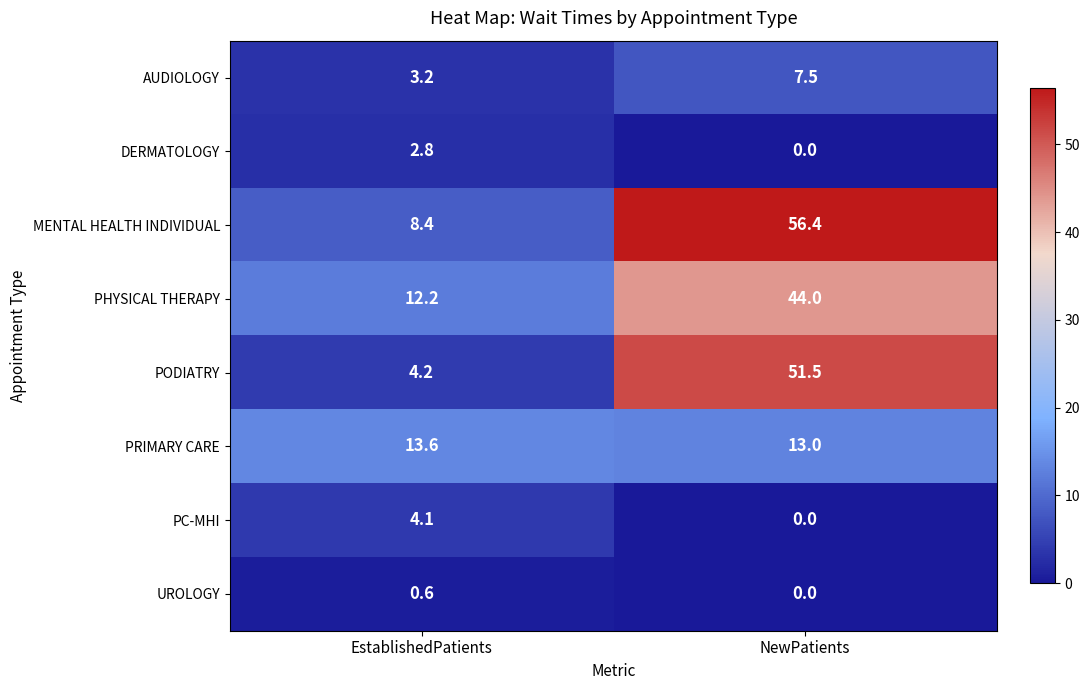

Is it true that PODIATRY equals 51.5 at NewPatients?

True